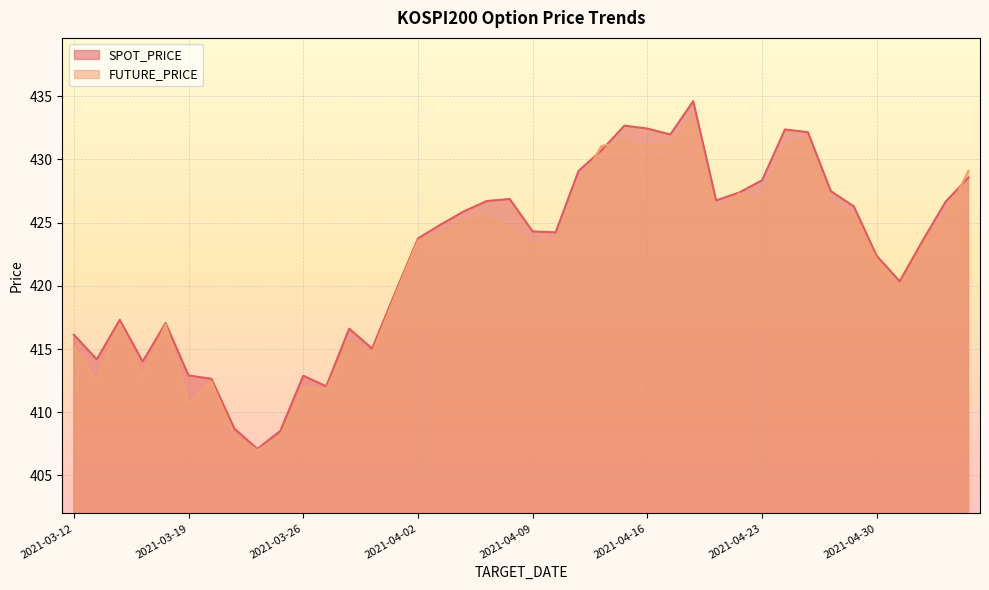

How many lines are shown in the chart?

2